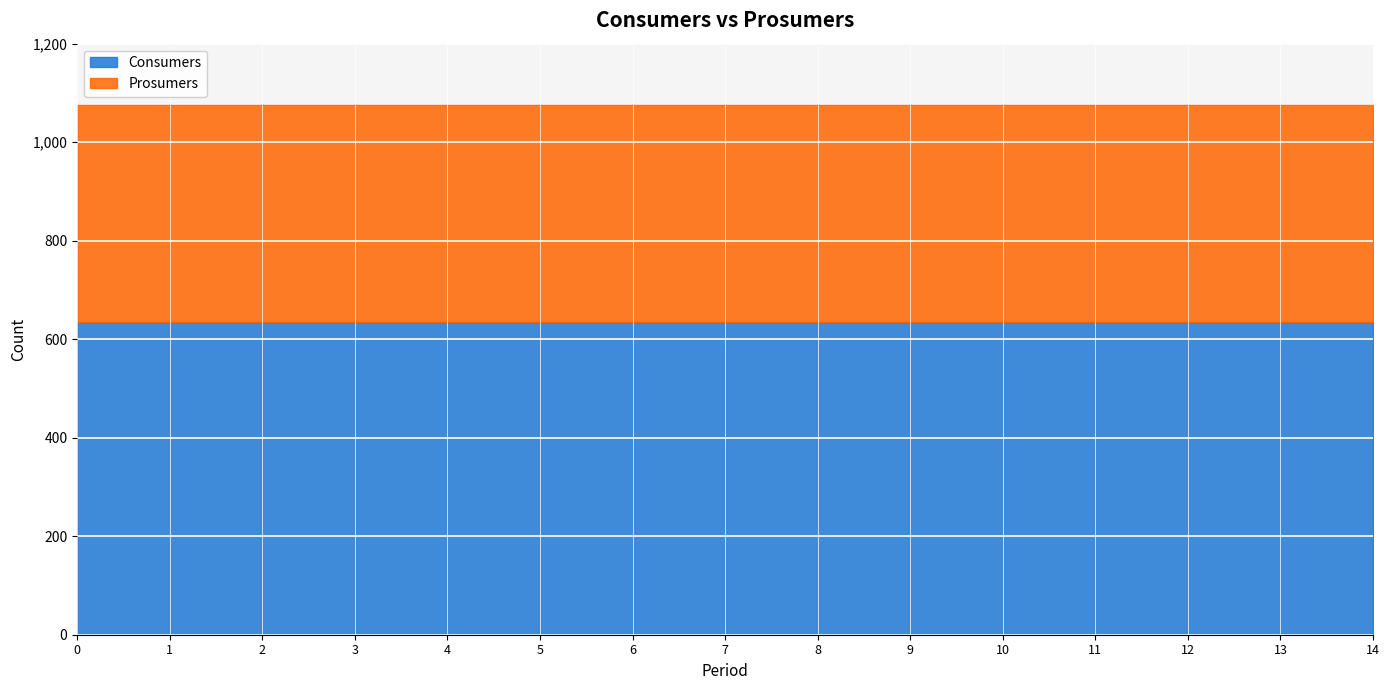

True or false: Prosumers and Consumers cross at least once.

False